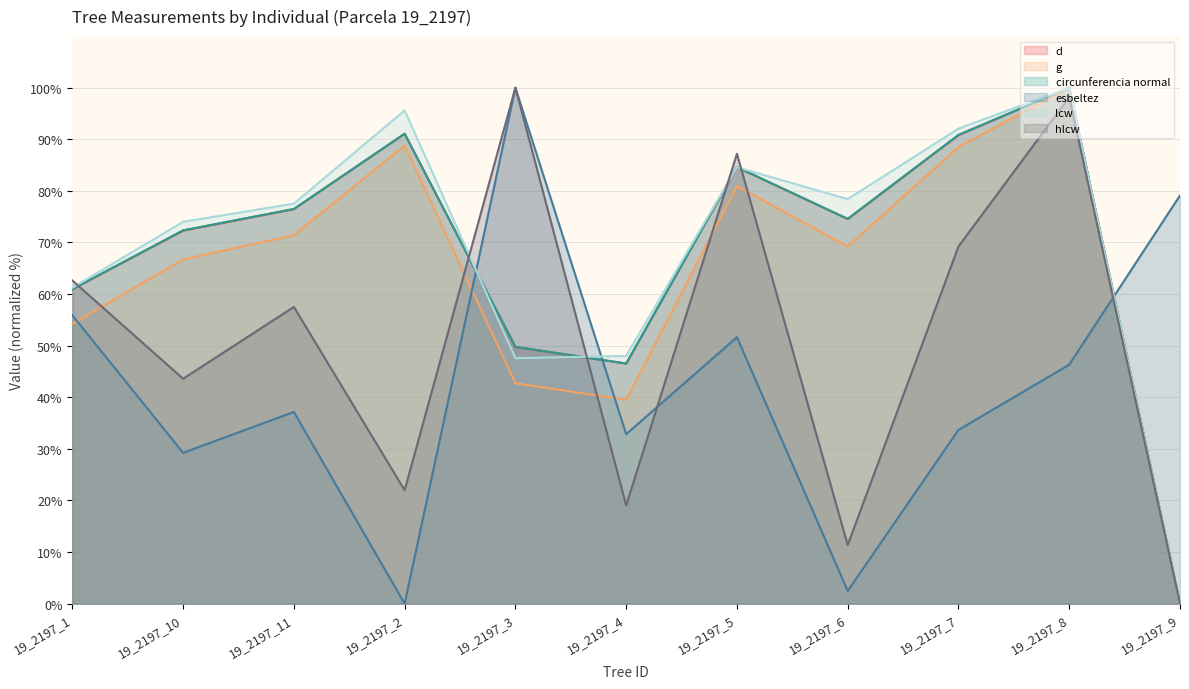

What is the label of the 3rd point from the left?

19_2197_11